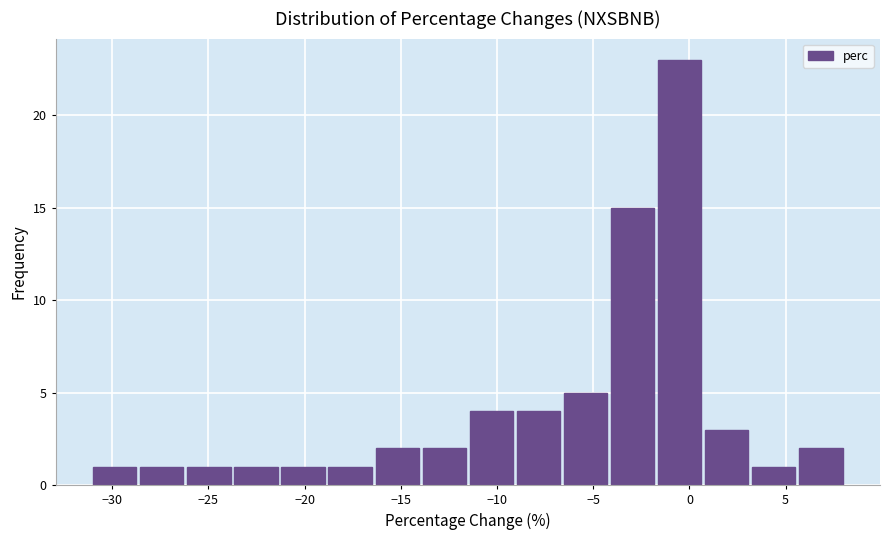

What is the height of the bar covering -16.5 to -14.0 on the x-axis? Neither the bar edges nor the heights are printed on the chart, so give them approximately, as read against the axes.

2